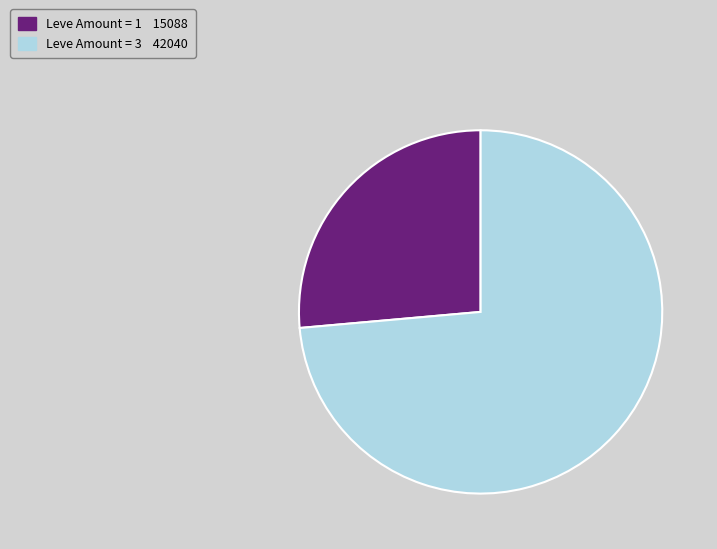

Is there any slice that represents more than half of the pie?

Yes